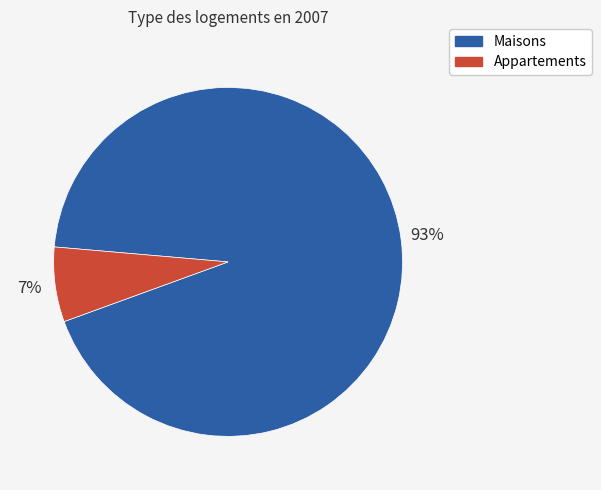

To the nearest percent, what is the average slice percentage?

50%